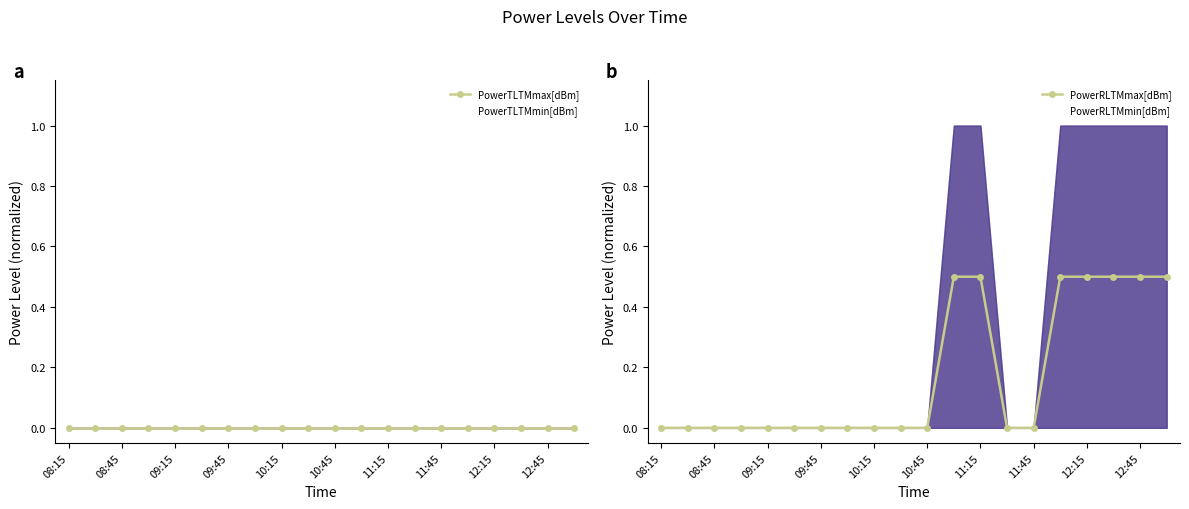

What is the maximum value for PowerRLTMmax[dBm]?

0.5